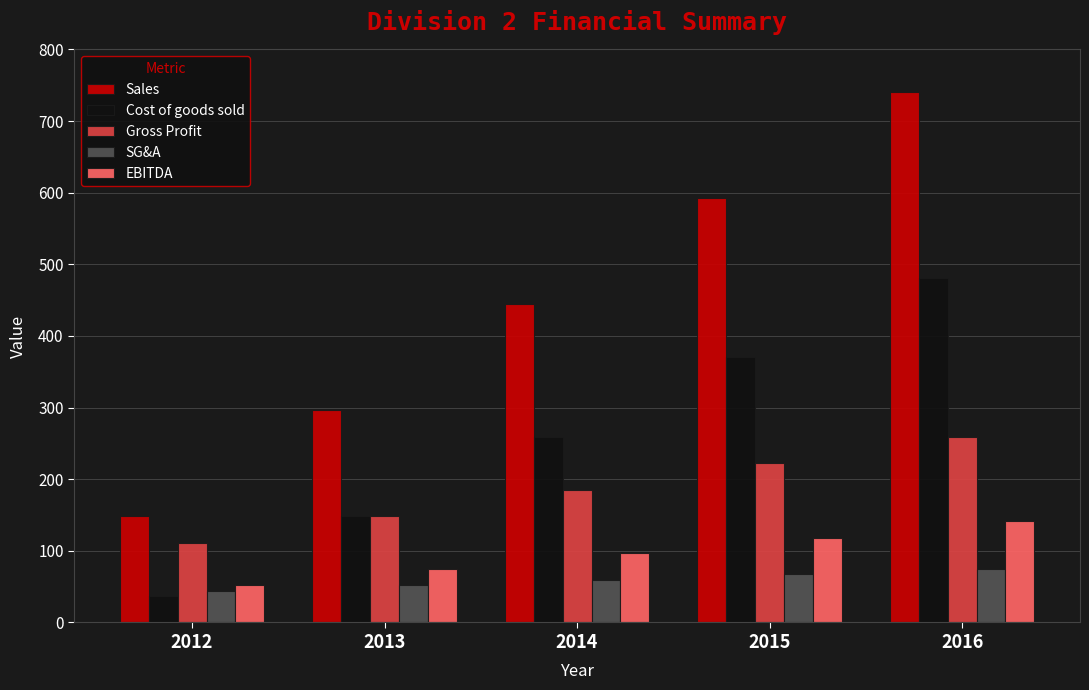

What is the smallest value displayed?

37